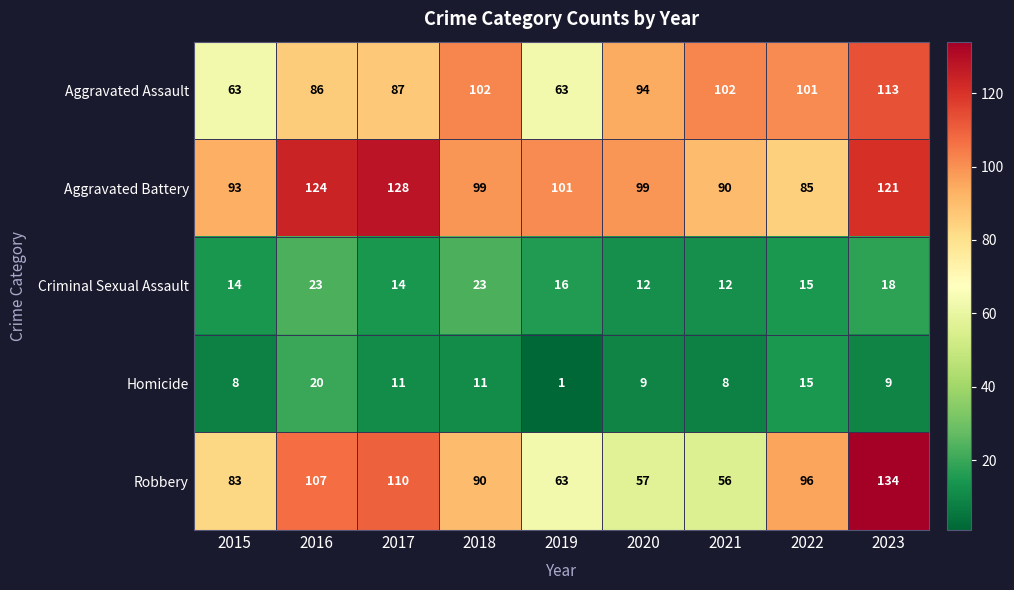

Count the number of categories in the chart.

9